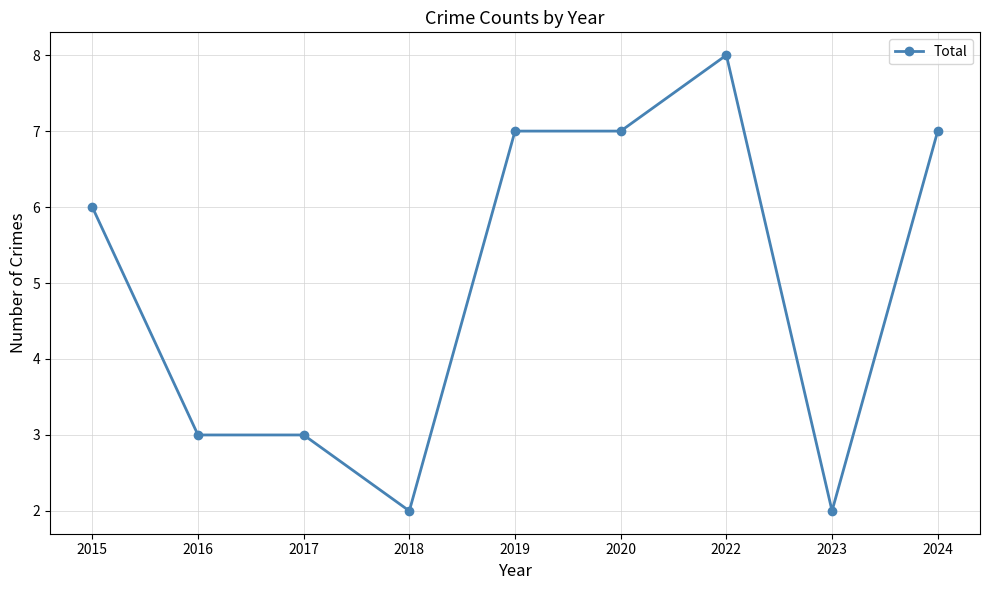

What is the change in value from 2015 to 2016?

-3